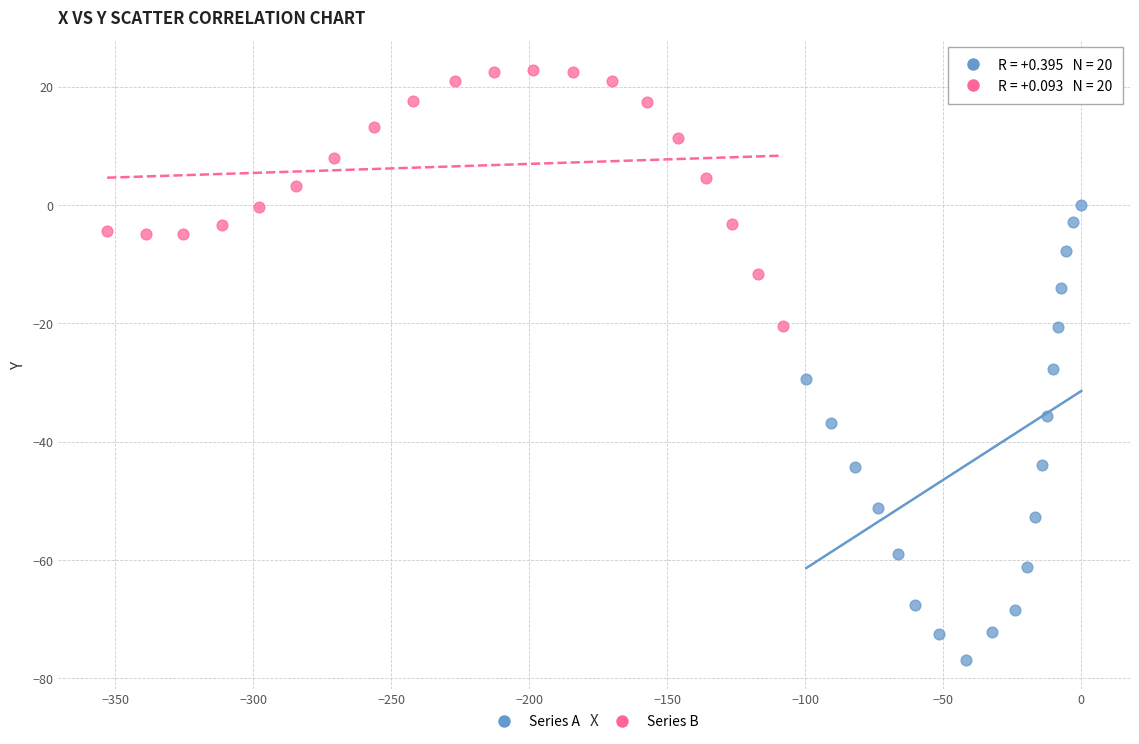

Which series reaches the minimum Y coordinate?

Series A